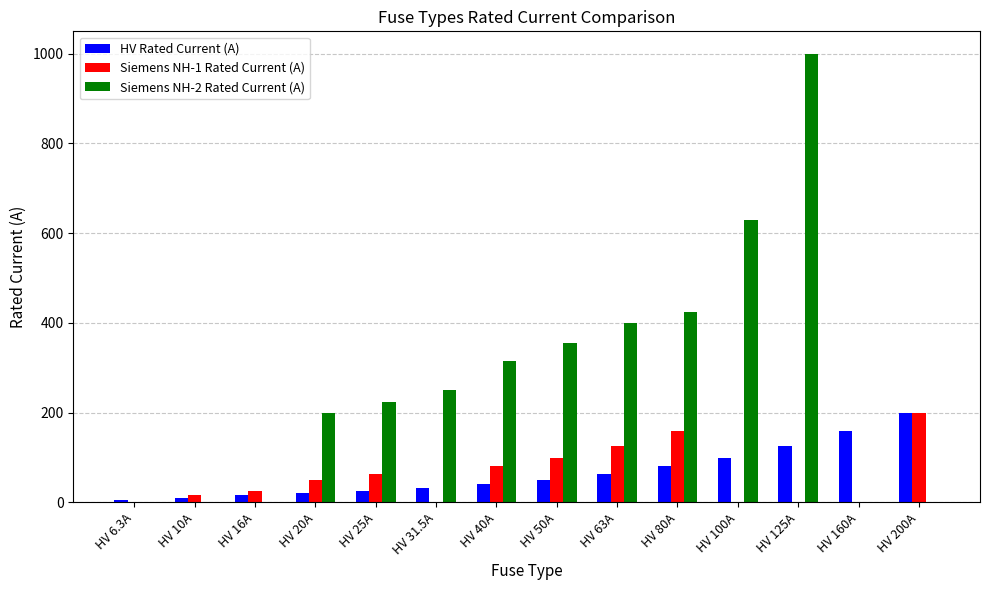

What is the greatest value displayed?

1000.0